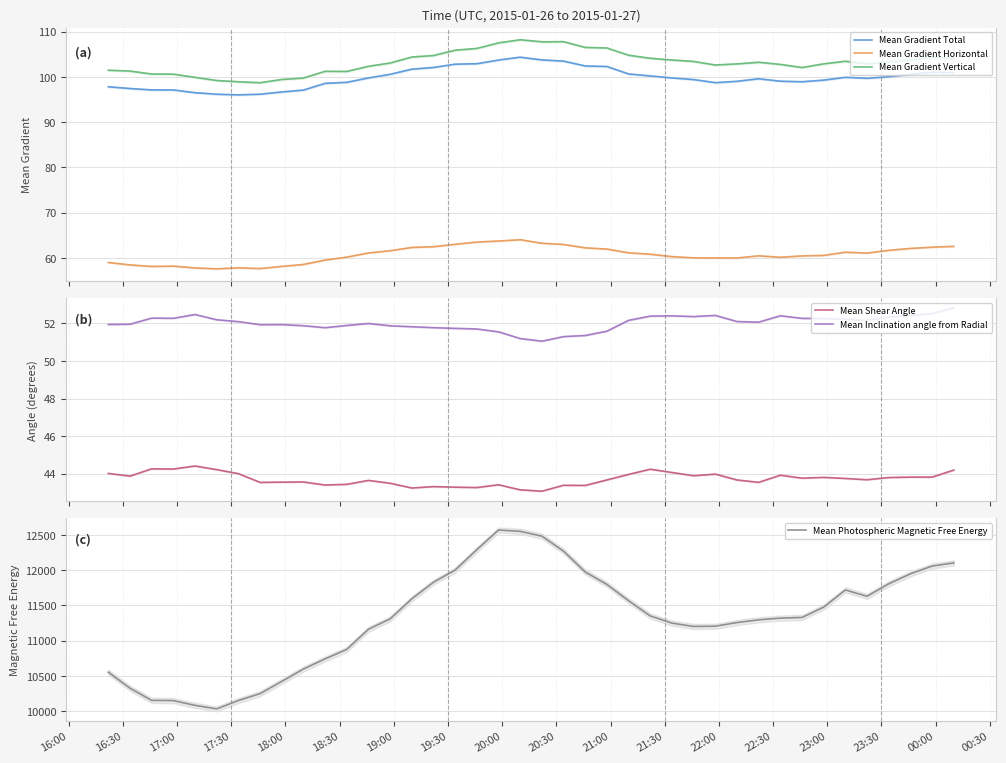

True or false: Mean Gradient Vertical and Mean Gradient Horizontal intersect in this chart.

False